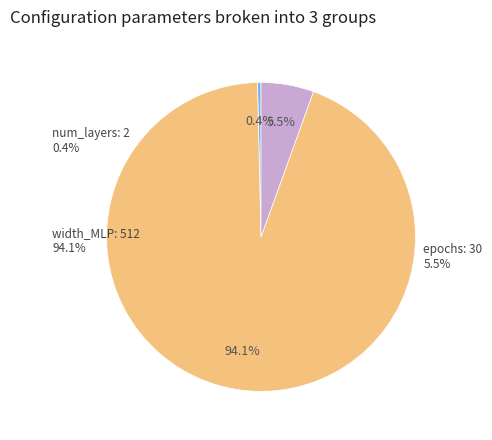

Which category accounts for the majority?

width_MLP: 512